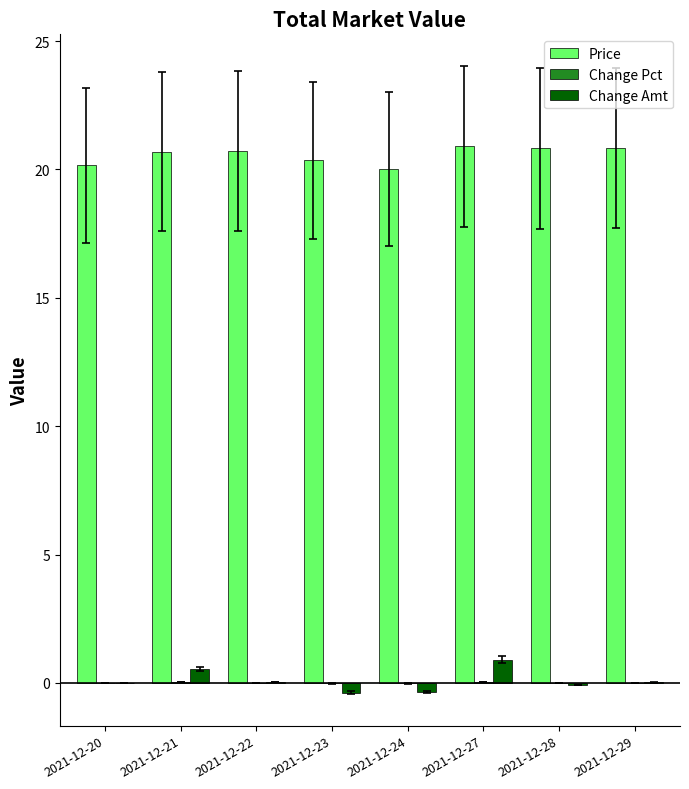

What is the maximum value shown in the chart?

20.9